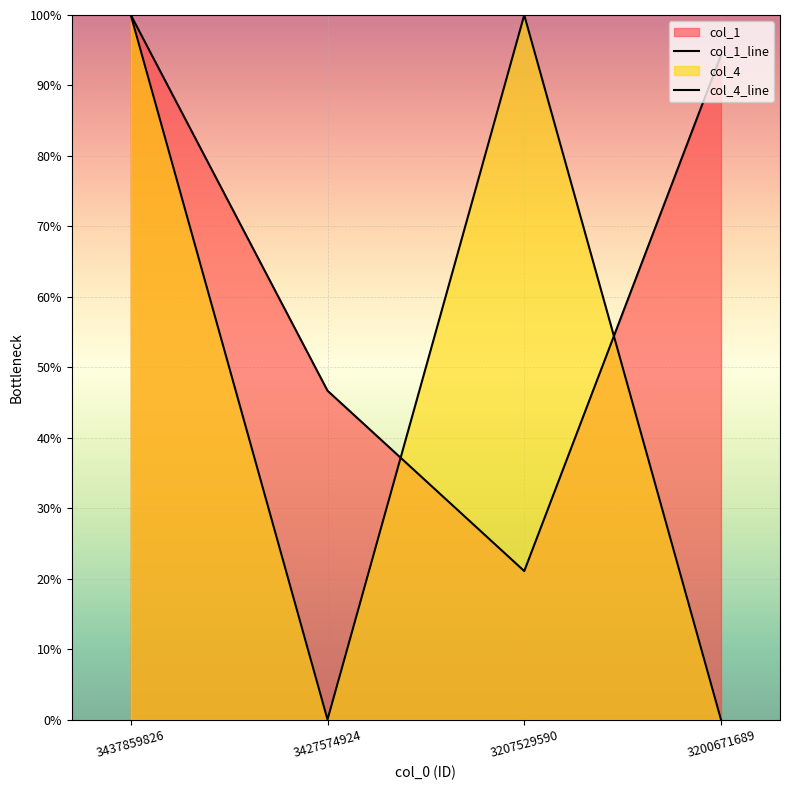

Reading right to left, extract all data points from this chart.

col_1: 94.3	21.1	46.7	100.0
col_4: 0.0	100.0	0.0	100.0